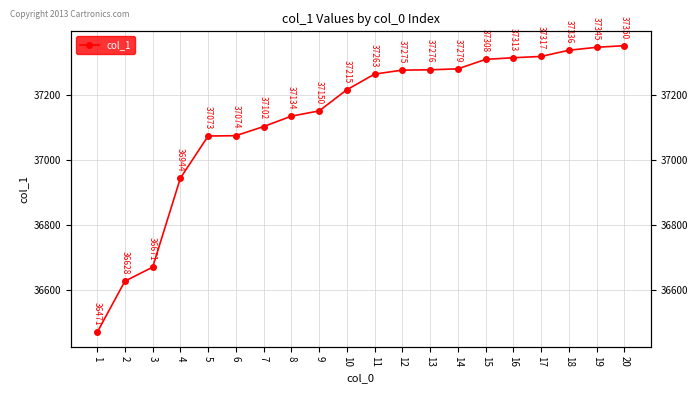

What is the sum of all values?

742524